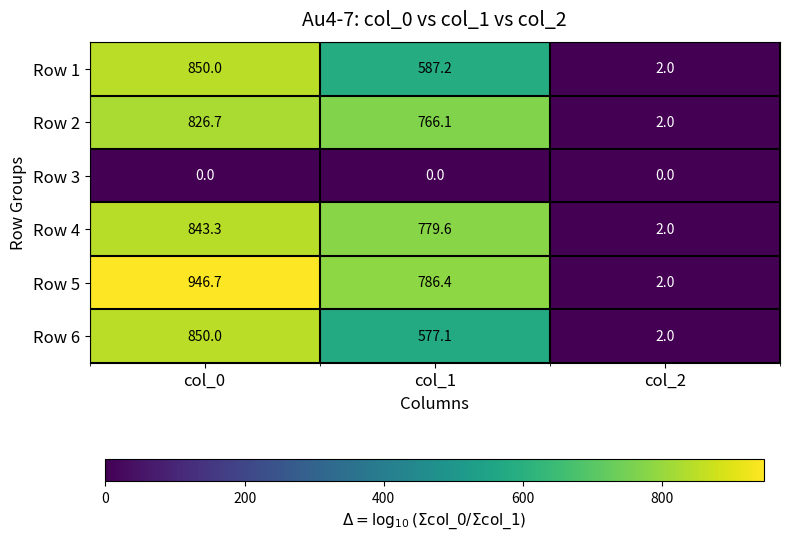

Read the Row 6 value at col_2.

2.0